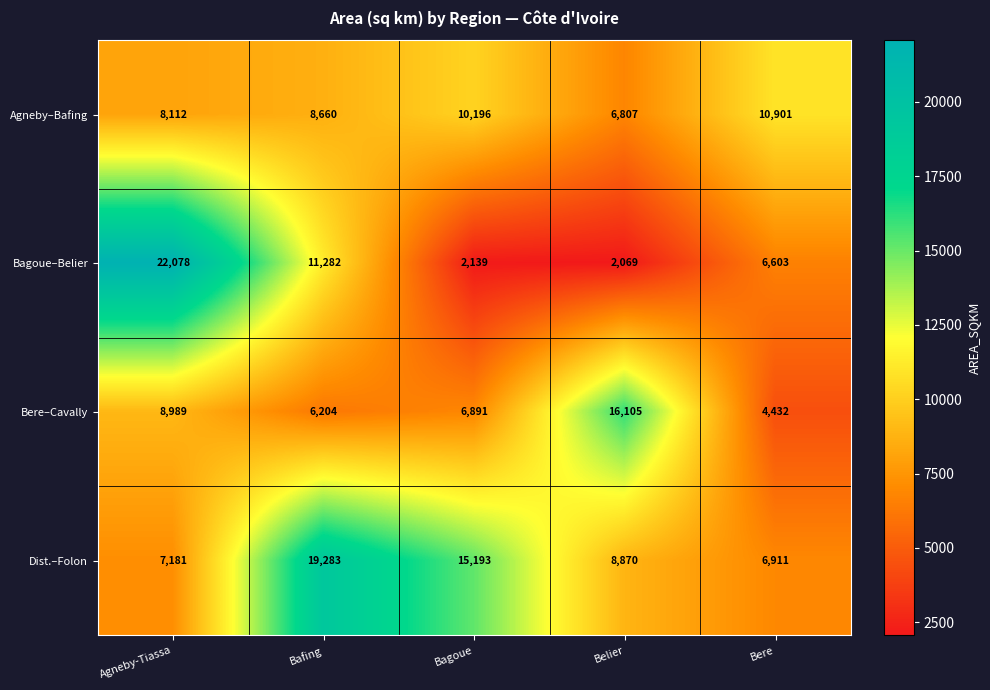

What is the difference between the maximum and minimum values in the Dist.–Folon series?

12372